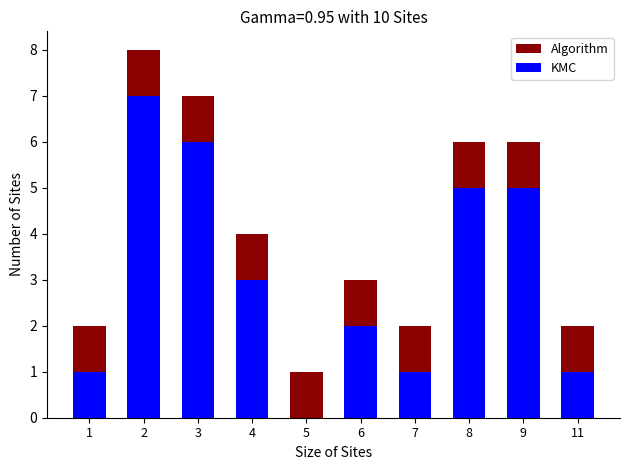

What are all the series names shown in the legend?

Algorithm, KMC